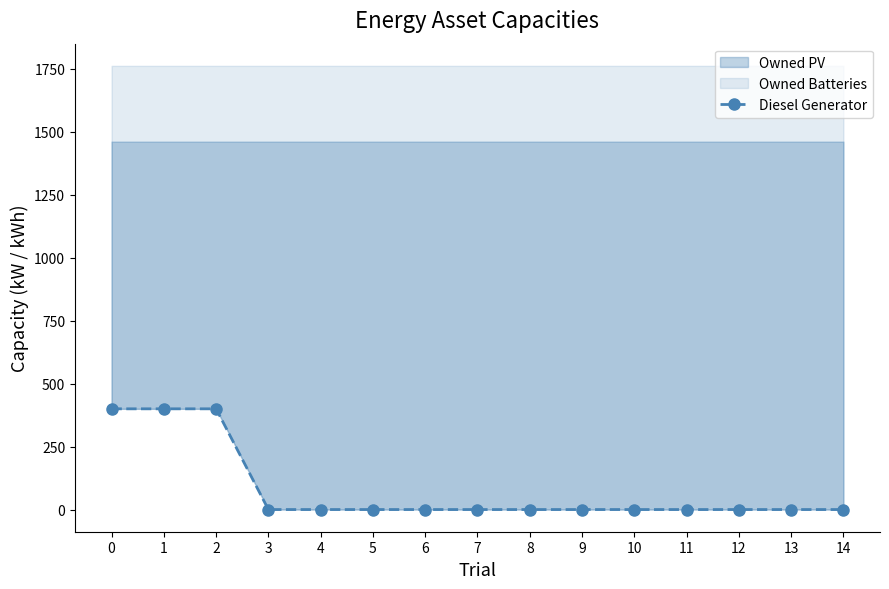

True or false: the data shows 0 at 13.

True